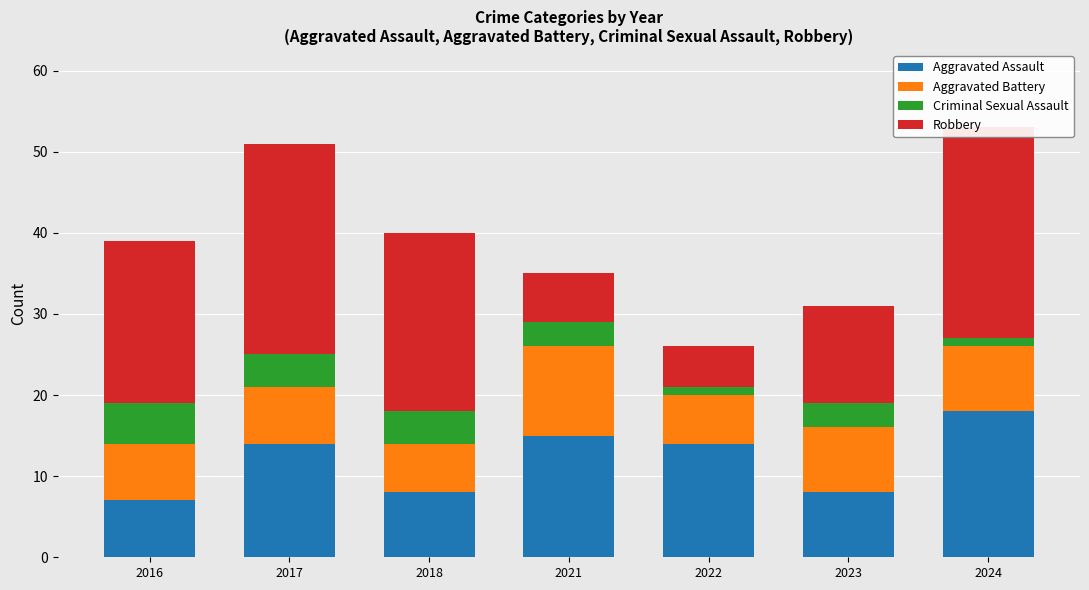

How many data points in Aggravated Battery are less than 7?

2